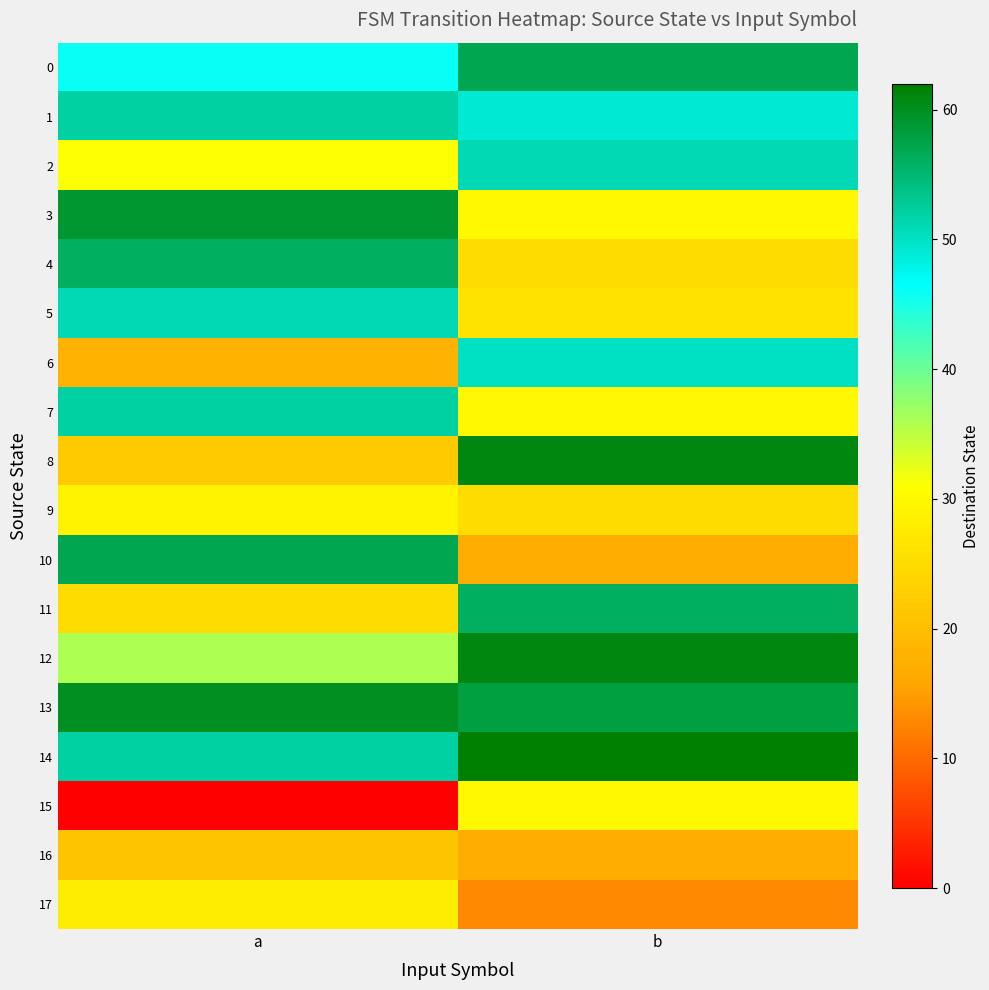

Reading right to left, transcribe all the data shown in this chart.

0: b=57	a=46
1: b=49	a=52
2: b=51	a=31
3: b=30	a=59
4: b=25	a=56
5: b=26	a=51
6: b=50	a=18
7: b=30	a=52
8: b=61	a=22
9: b=25	a=29
10: b=17	a=57
11: b=56	a=25
12: b=61	a=36
13: b=58	a=60
14: b=62	a=52
15: b=30	a=0
16: b=17	a=21
17: b=13	a=28